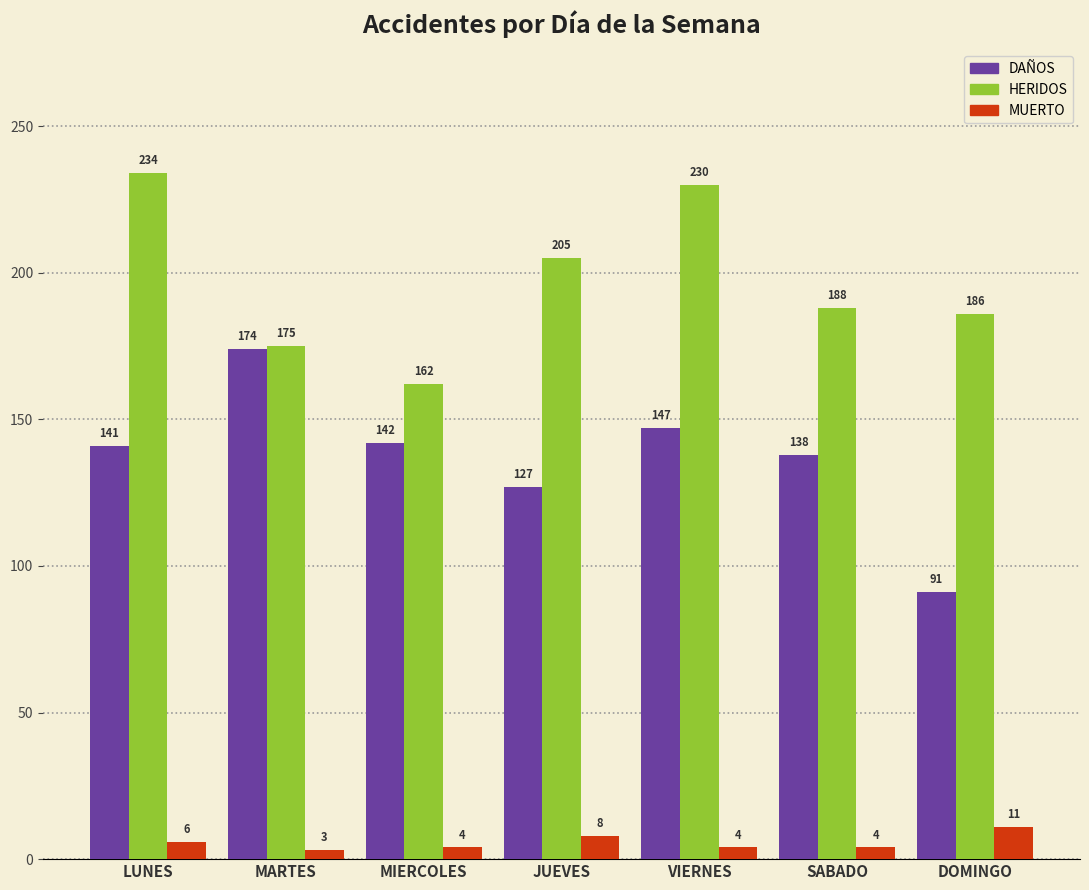

What is the label of the 2nd bar from the right?

SABADO